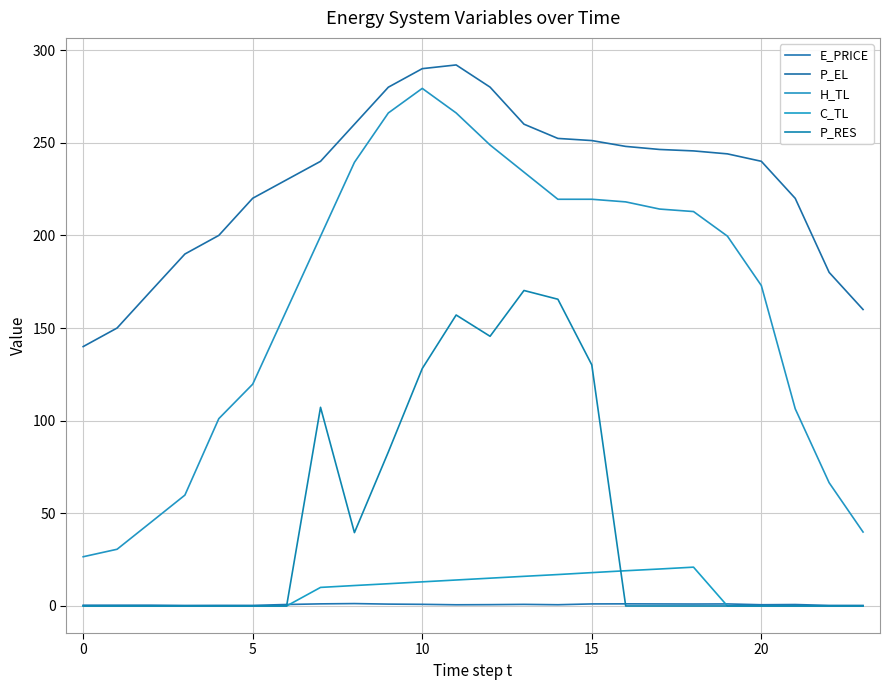

How many distinct data groups are displayed?

5